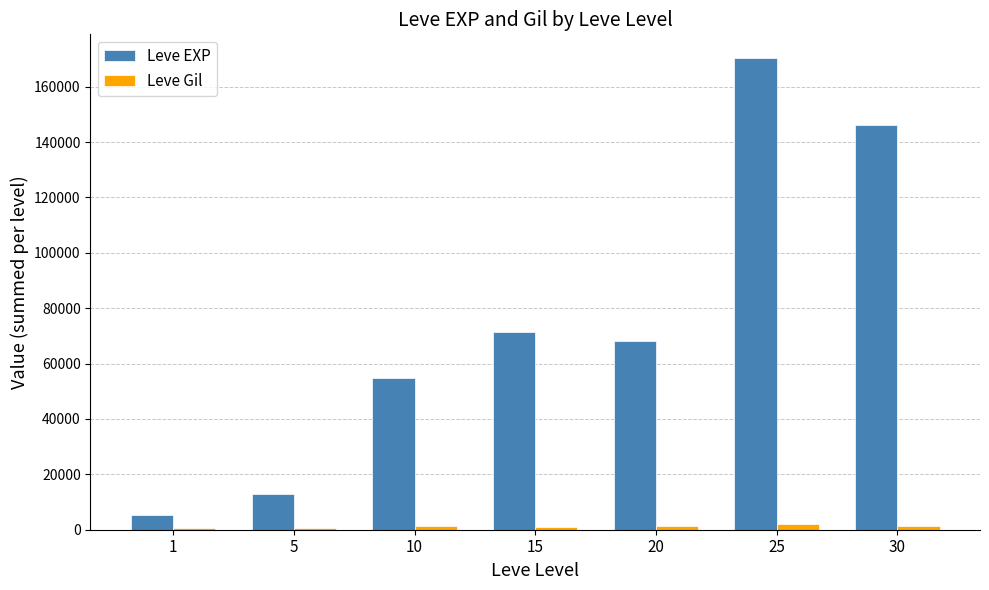

What are all the series names shown in the legend?

Leve EXP, Leve Gil